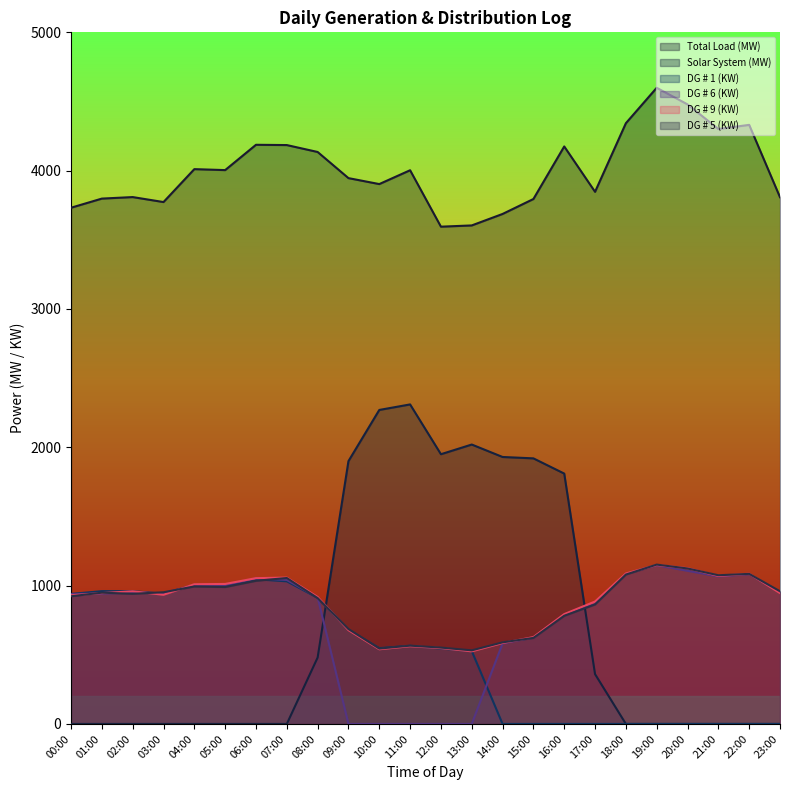

At which label is Total Load (MW) closest to 4097?

08:00